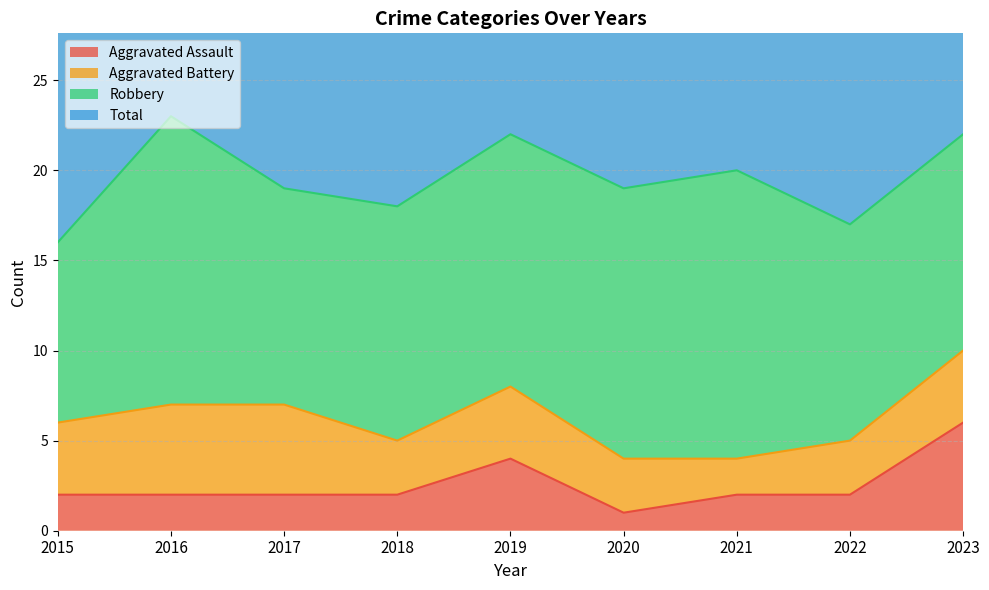

What value does the Total series have at 2018, to the nearest 5?

35